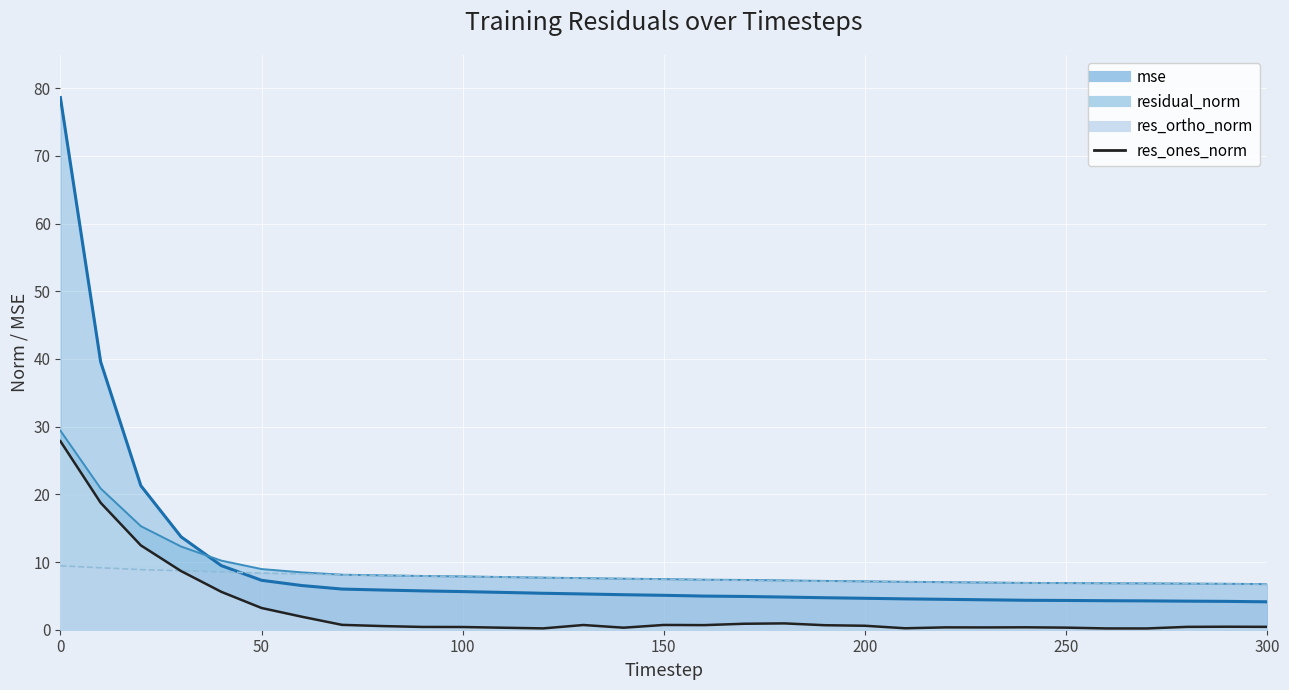

What is the sum of the res_ones_norm values at 90 and 150?

1.1